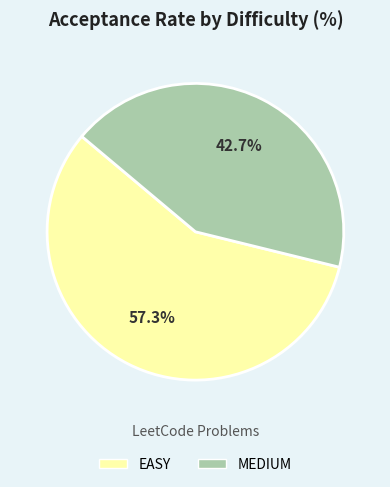

Which category accounts for the majority?

EASY